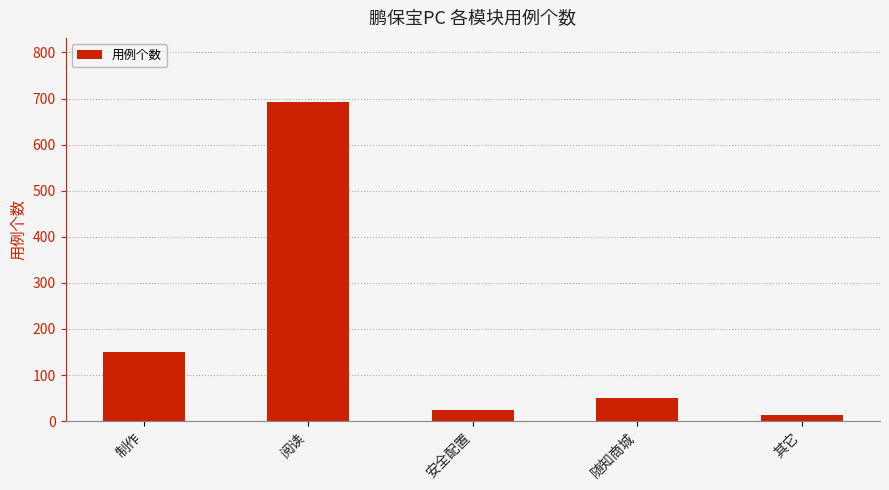

What position from the left is 安全配置?

3